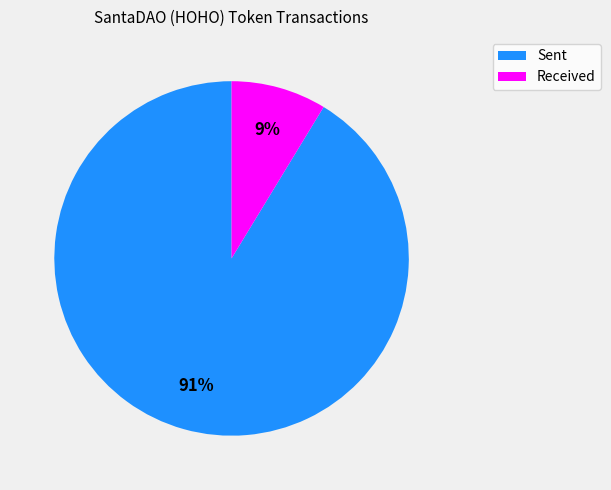

Is there any slice that represents more than half of the pie?

Yes